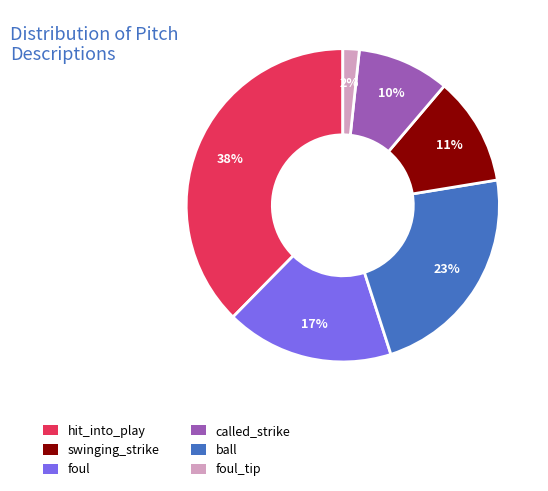

Does any single category account for the majority?

No